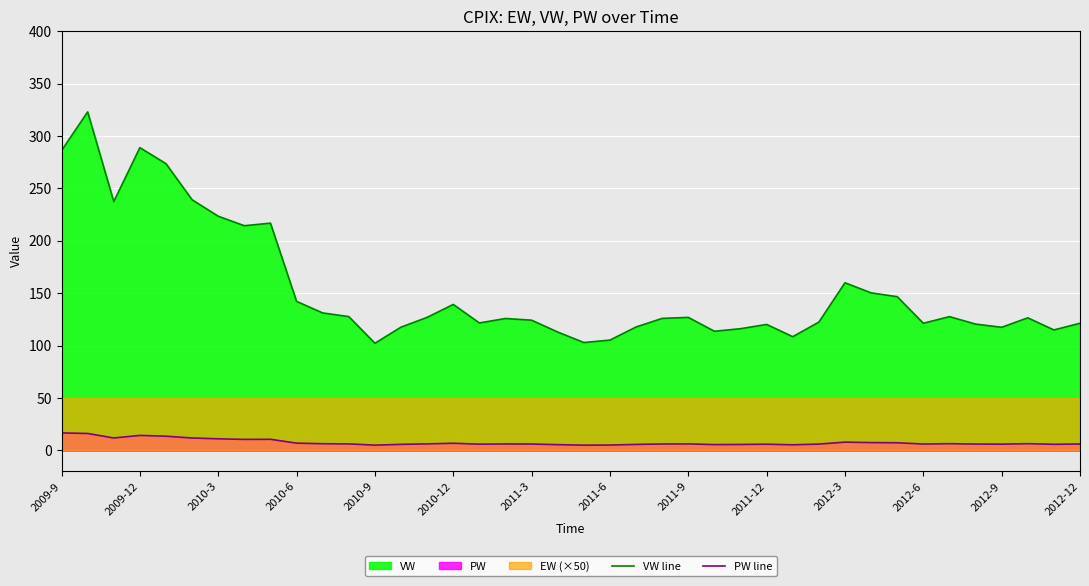

True or false: PW line and VW line cross at least once.

False